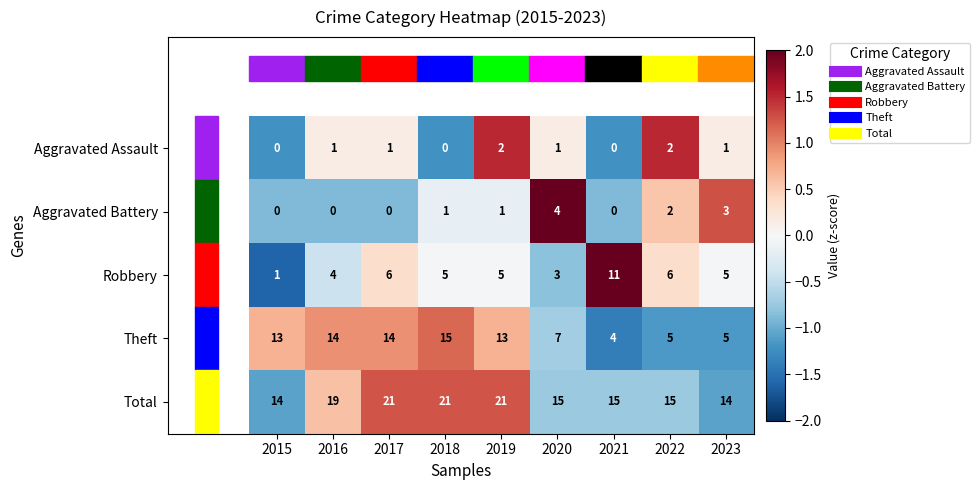

What is the total value across all series at 2019?

42